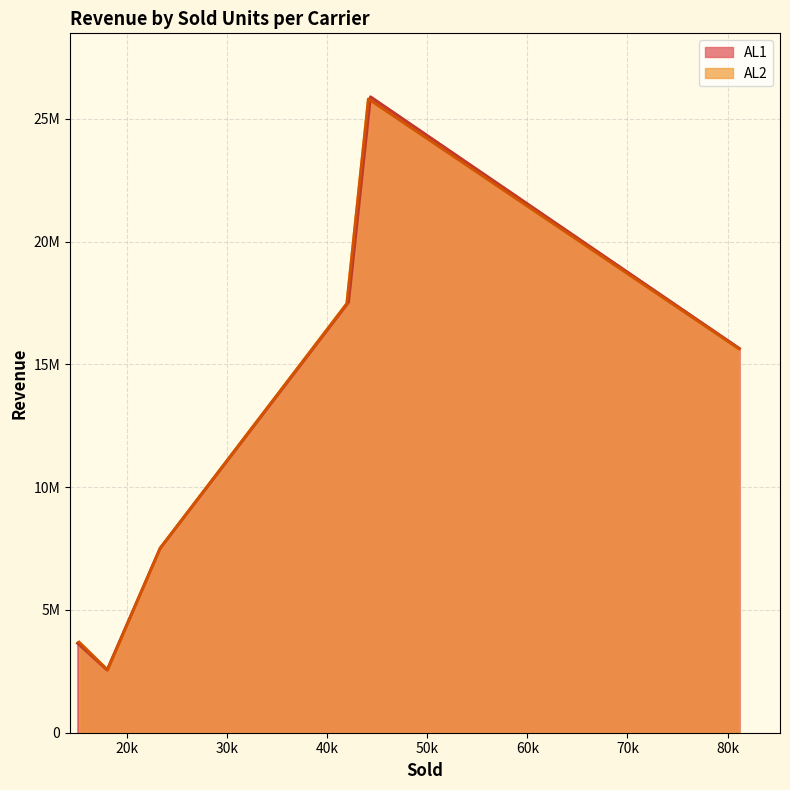

At how many categories does at least one series exceed 14762199?

3